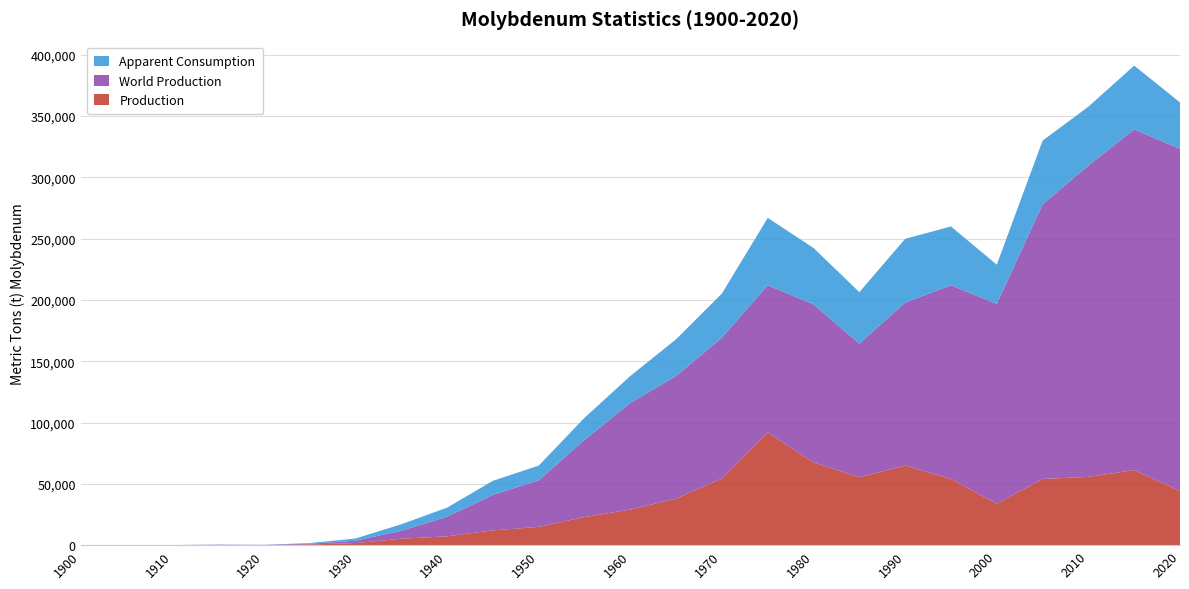

Reading left to right, extract all data points from this chart.

Production: 0.0	4.0	0.0	82.4	15.8	523.0	1710.0	5220.0	7200.0	12000.0	14900.0	22900.0	29000.0	38000.0	54300.0	92000.0	67400.0	55400.0	64900.0	54000.0	33800.0	54000.0	55700.0	61200.0	44200.0
World Production: 10.0	90.8	91.0	272.0	181.0	680.0	1910.0	6530.0	16000.0	29000.0	38000.0	63000.0	87000.0	100000.0	115000.0	120000.0	129000.0	109000.0	133000.0	158000.0	163000.0	224000.0	254000.0	278000.0	279000.0
Apparent Consumption: 0.0	4.0	0.0	82.0	58.0	520.0	1800.0	5300.0	7400.0	11500.0	12000.0	18000.0	22000.0	30000.0	36000.0	55000.0	46000.0	42000.0	52000.0	48000.0	32000.0	52000.0	48000.0	52000.0	38000.0